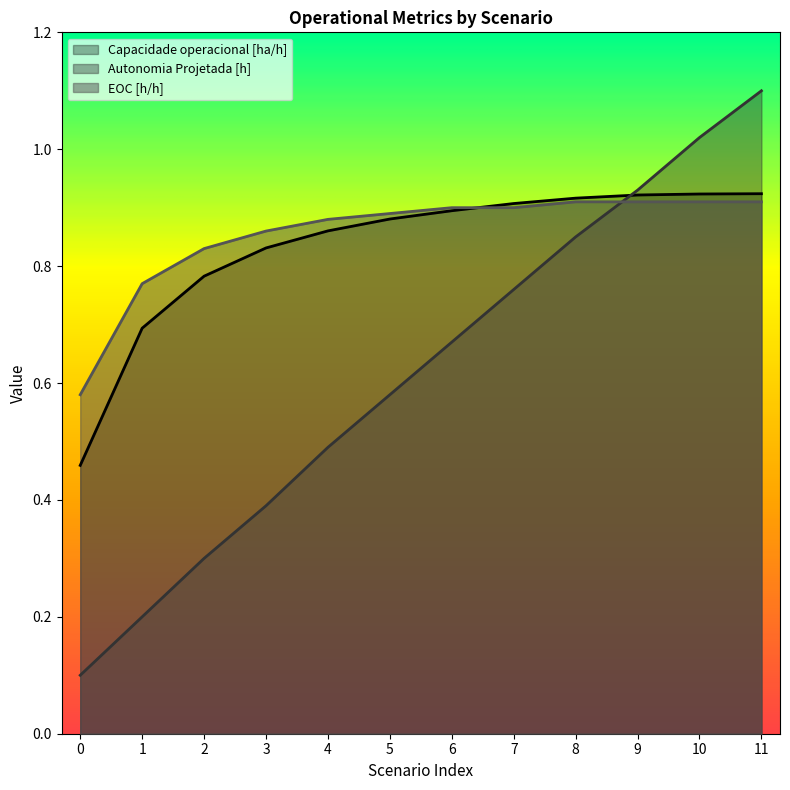

Rank the series at 11 from highest to lowest value.

Autonomia Projetada [h], Capacidade operacional [ha/h], EOC [h/h]